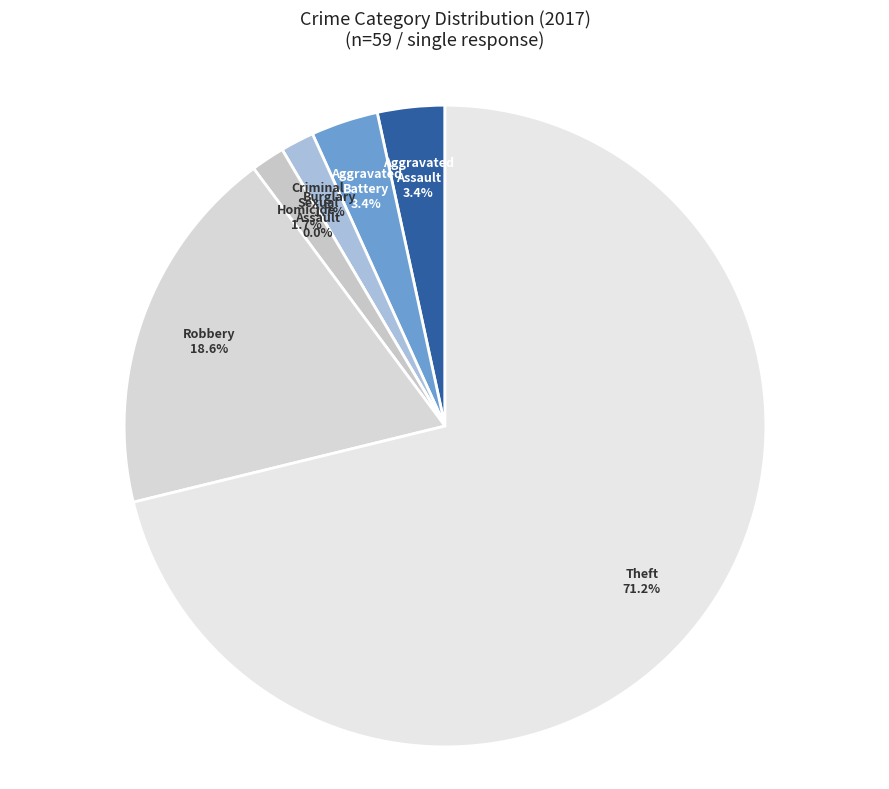

To the nearest percent, what percentage of the pie is Theft?

71%